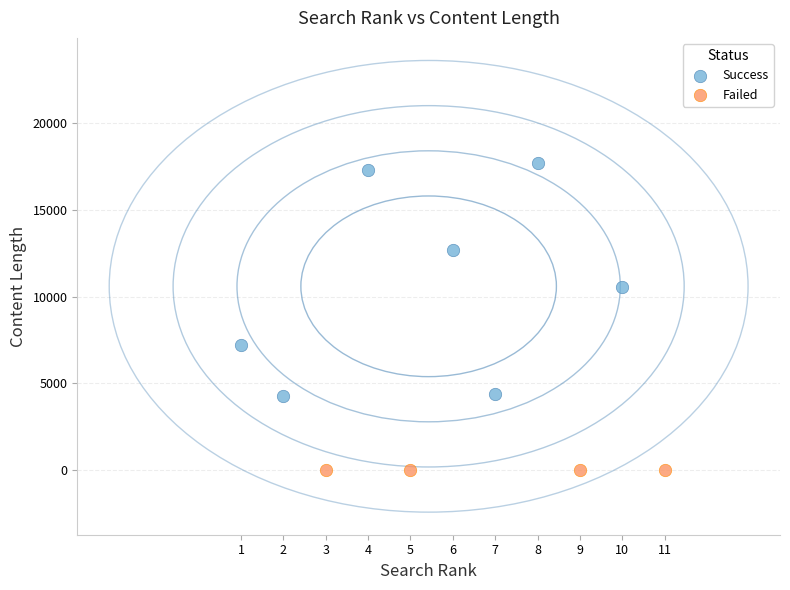

Which series reaches the minimum Y coordinate?

Failed